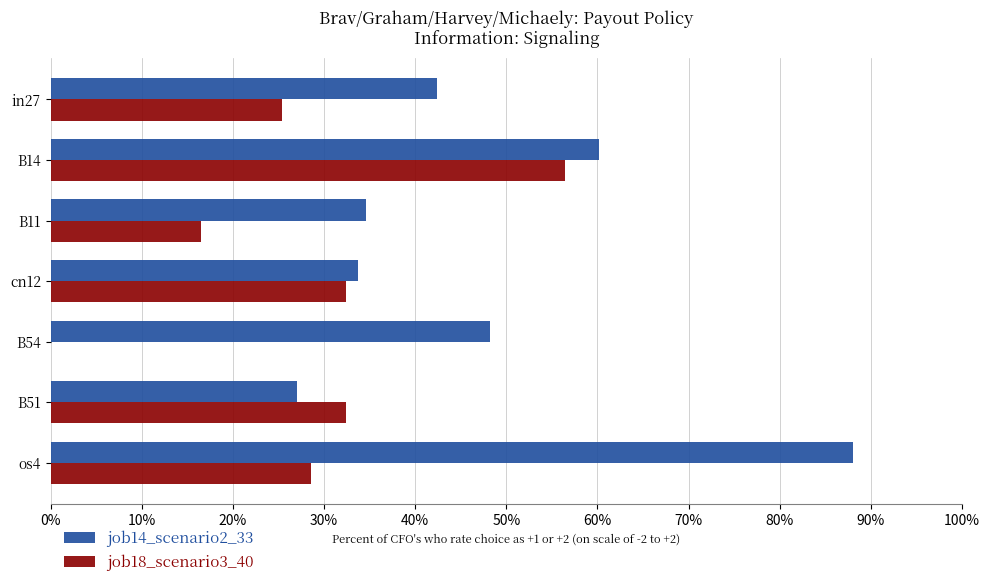

Reading left to right, list all the values displayed in this chart.

job14_scenario2_33: 0.4	0.6	0.3	0.3	0.5	0.3	0.9
job18_scenario3_40: 0.3	0.6	0.2	0.3	0.0	0.3	0.3